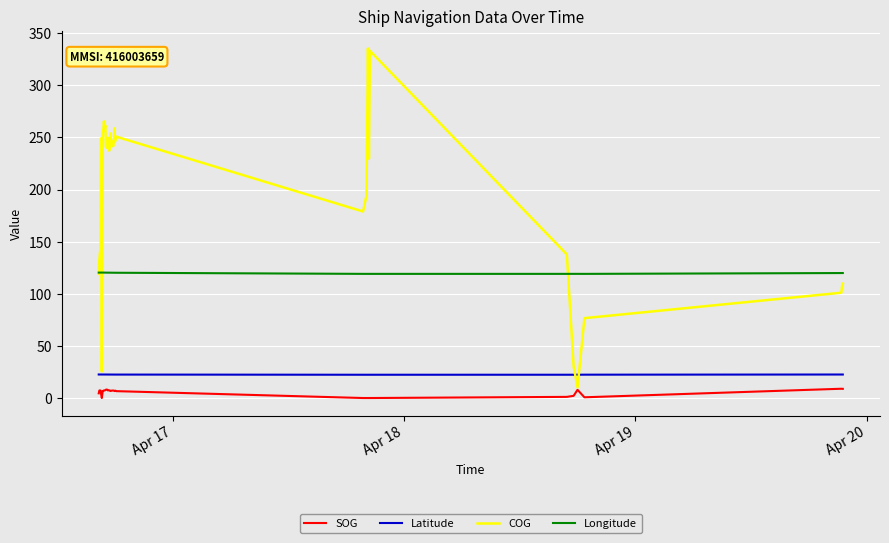

Which series has the widest spread of values?

COG